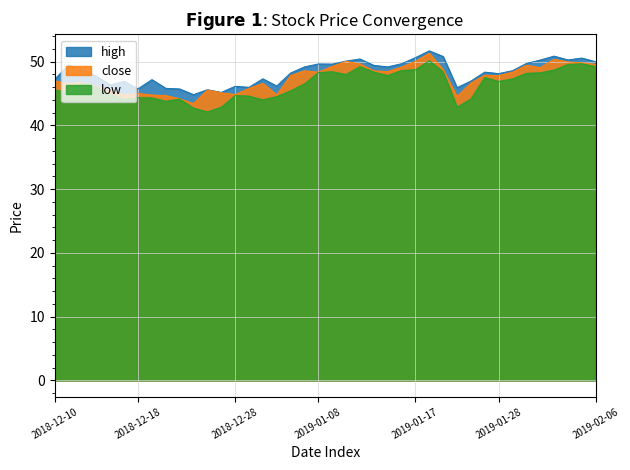

What are all the series names shown in the legend?

high, close, low